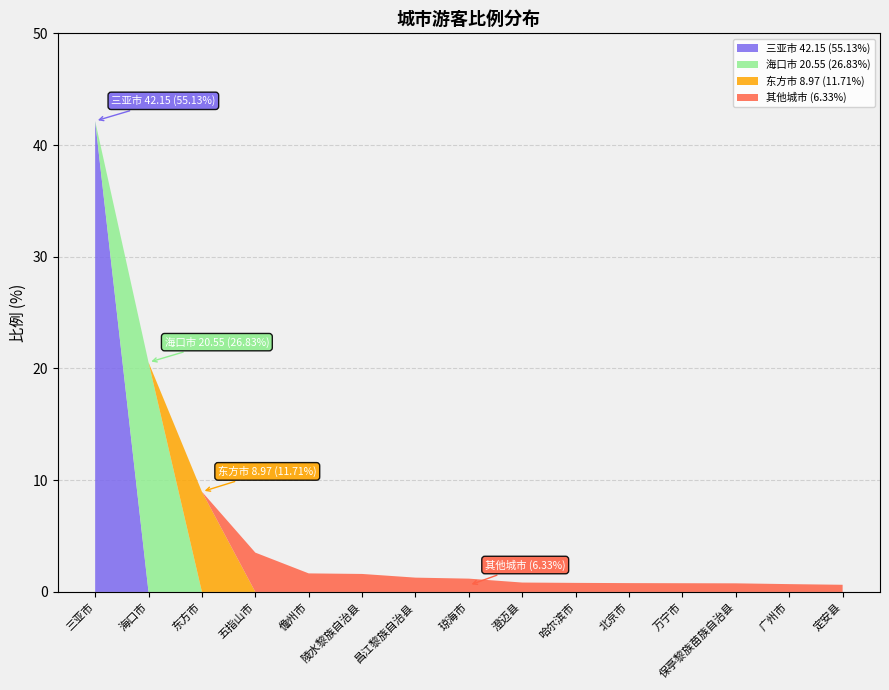

Reading left to right, list all the values displayed in this chart.

三亚市: 42.1	0.0	0.0	0.0	0.0	0.0	0.0	0.0	0.0	0.0	0.0	0.0	0.0	0.0	0.0
海口市: 0.0	20.6	0.0	0.0	0.0	0.0	0.0	0.0	0.0	0.0	0.0	0.0	0.0	0.0	0.0
东方市: 0.0	0.0	9.0	0.0	0.0	0.0	0.0	0.0	0.0	0.0	0.0	0.0	0.0	0.0	0.0
其他城市: 0.0	0.0	0.0	3.5	1.7	1.6	1.3	1.2	0.8	0.8	0.8	0.8	0.8	0.7	0.6